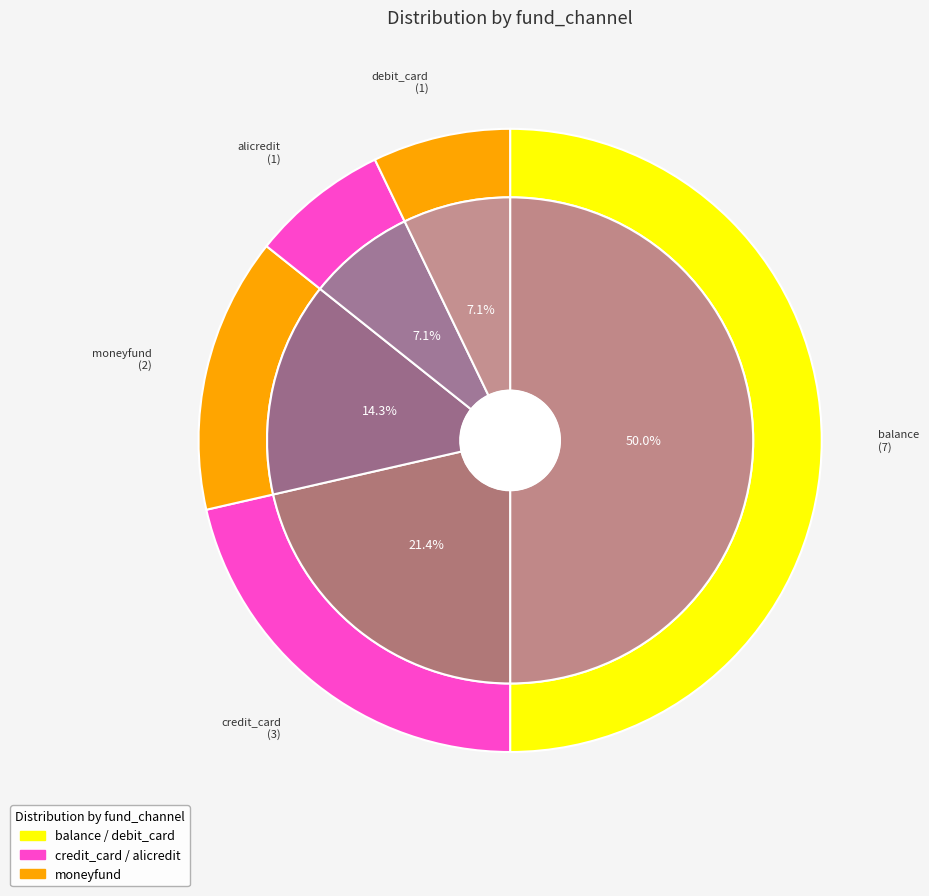

What is the total percentage of credit_card and debit_card?

28.6%